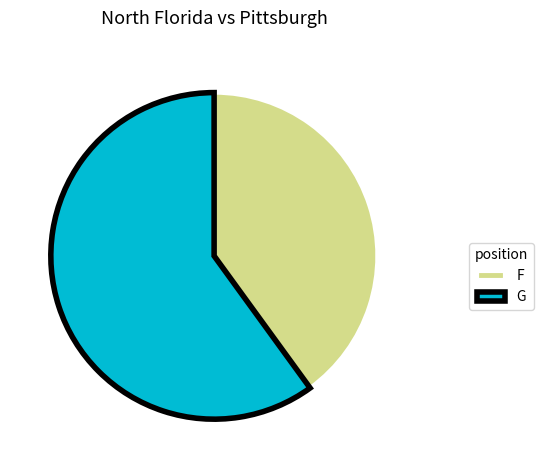

Which category has the biggest portion of the pie?

G